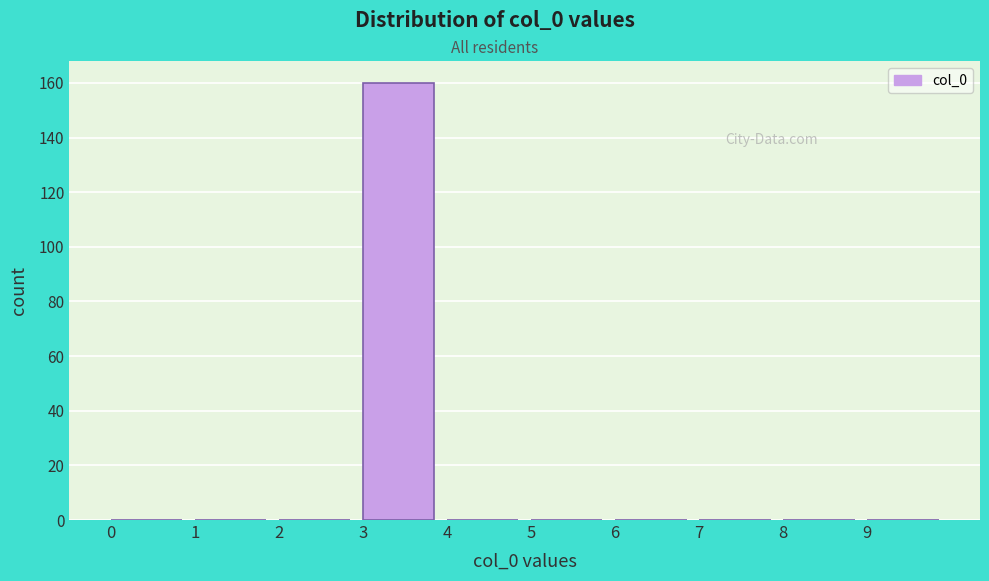

Reading left to right, transcribe this chart: for each bar, give the range it covers on the x-axis and its height. The values are not printed on the chart, so give them approximately, as read against the axis.

0 to 1: 0
1 to 2: 0
2 to 3: 0
3 to 4: 160
4 to 5: 0
5 to 6: 0
6 to 7: 0
7 to 8: 0
8 to 9: 0
9 to 10: 0